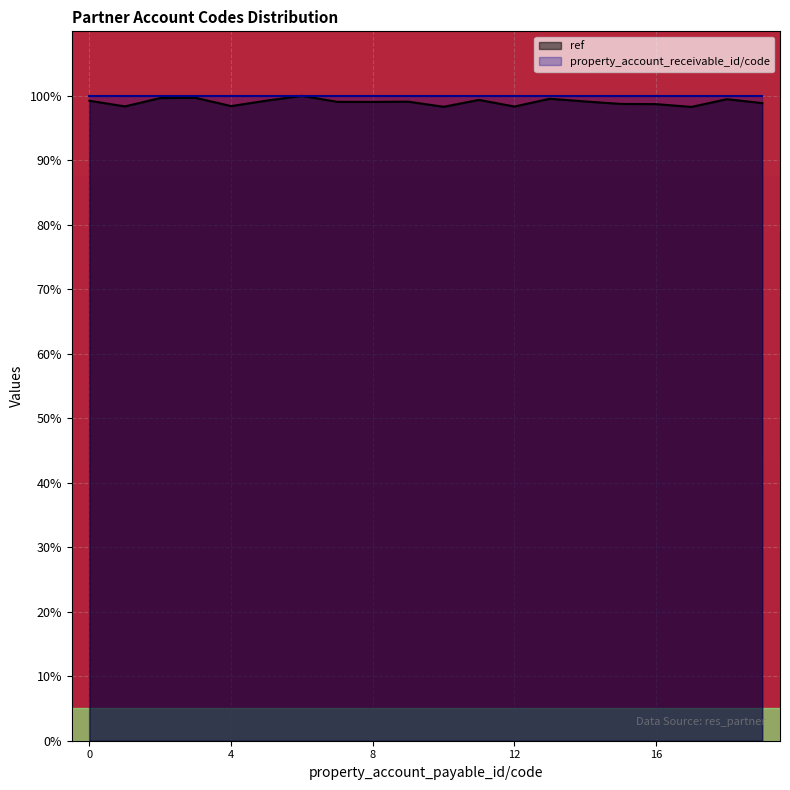

What is the minimum value shown in the chart?

98.3